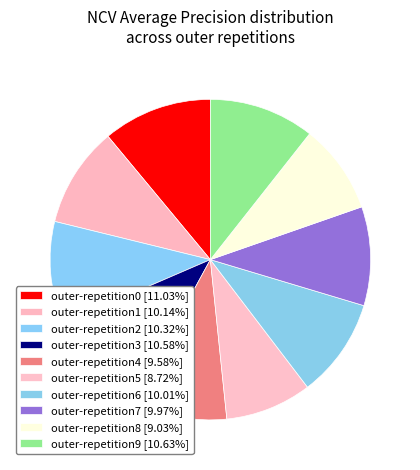

The outer-repetition8 slice represents 9% of the pie. True or false?

True